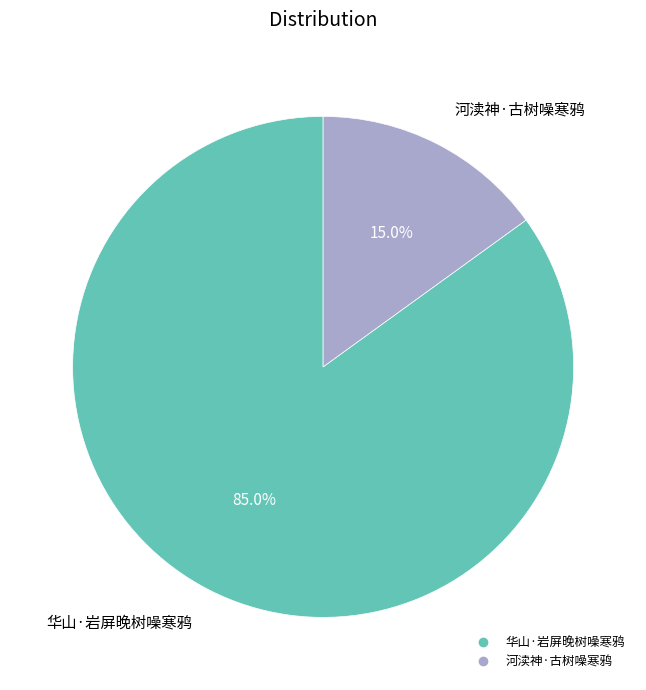

What is the smallest slice in the pie chart?

河渎神·古树噪寒鸦